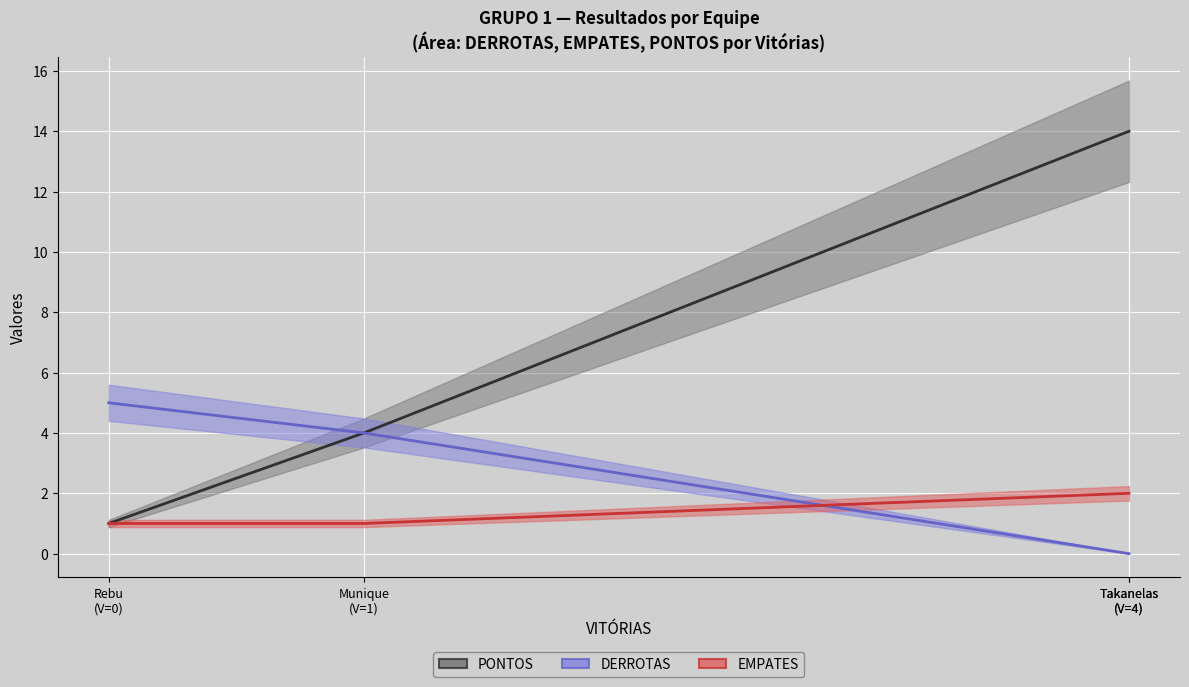

Between Munique (V=1) and Rebu (V=0), which series saw the biggest shift?

PONTOS